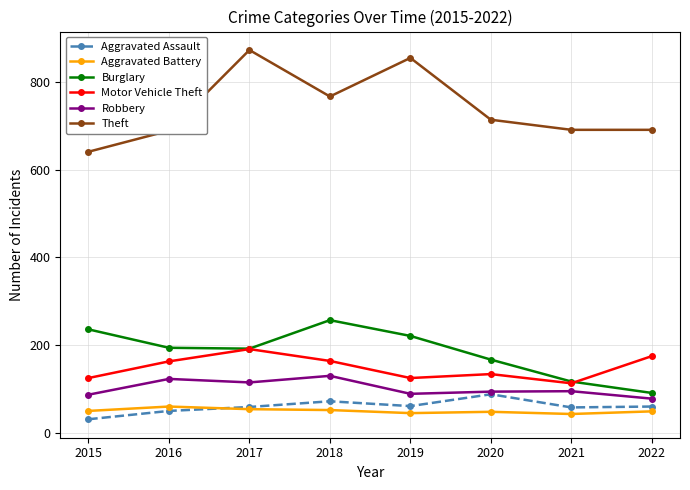

What value does the Aggravated Assault series have at 2021?

58